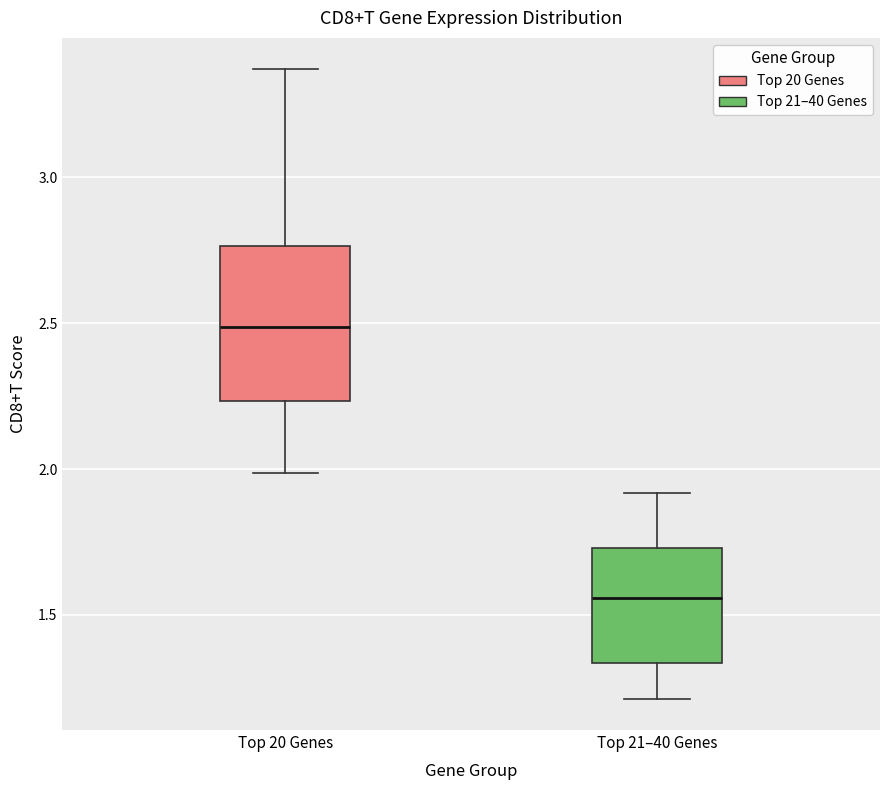

Where does the lower whisker of the box for Top 20 Genes end on the y-axis? The values are not printed on the chart, so give them approximately, as read against the axis.

2.00